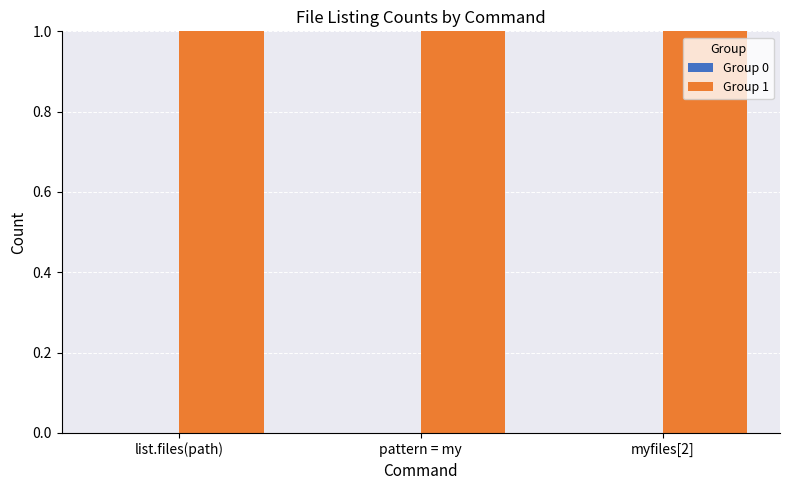

List the labels in order of Group 0 value, largest first.

list.files(path), pattern = my, myfiles[2]